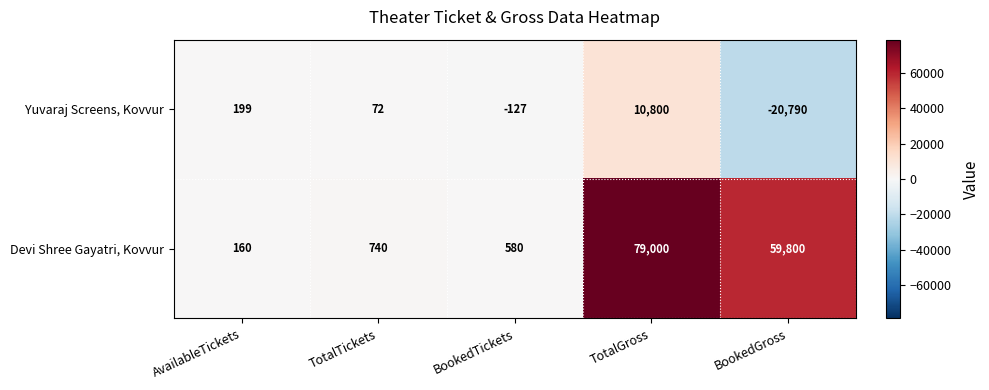

What is the difference between the second highest and second lowest values in the Yuvaraj Screens, Kovvur series?

326